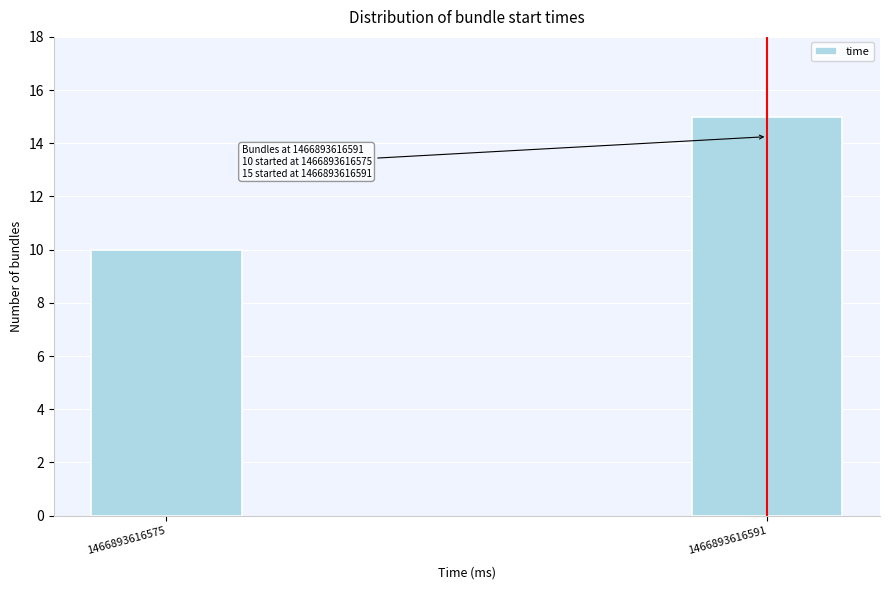

Reading right to left, transcribe all the data shown in this chart.

15	10